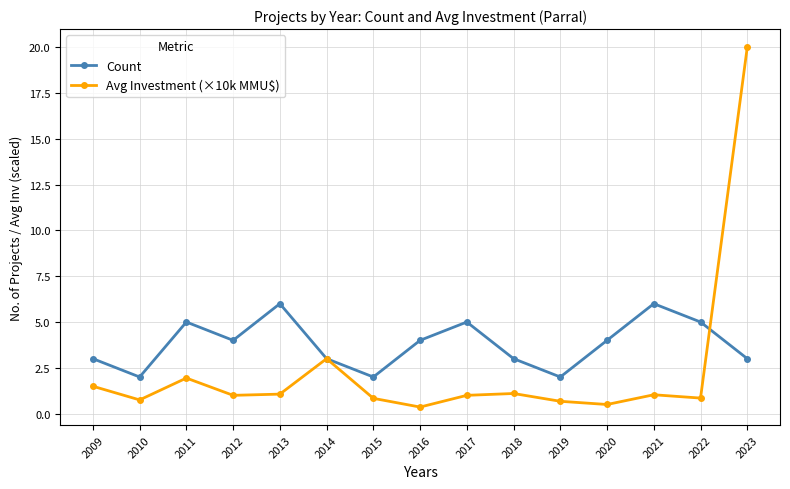

What is the minimum value shown in the chart?

0.4